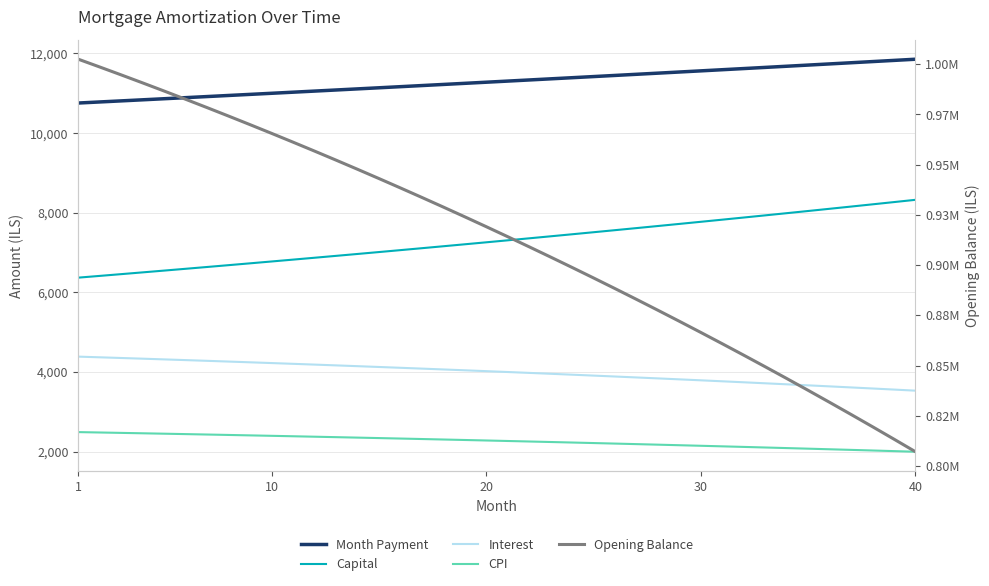

What is the lowest value of the CPI series?

1997.1